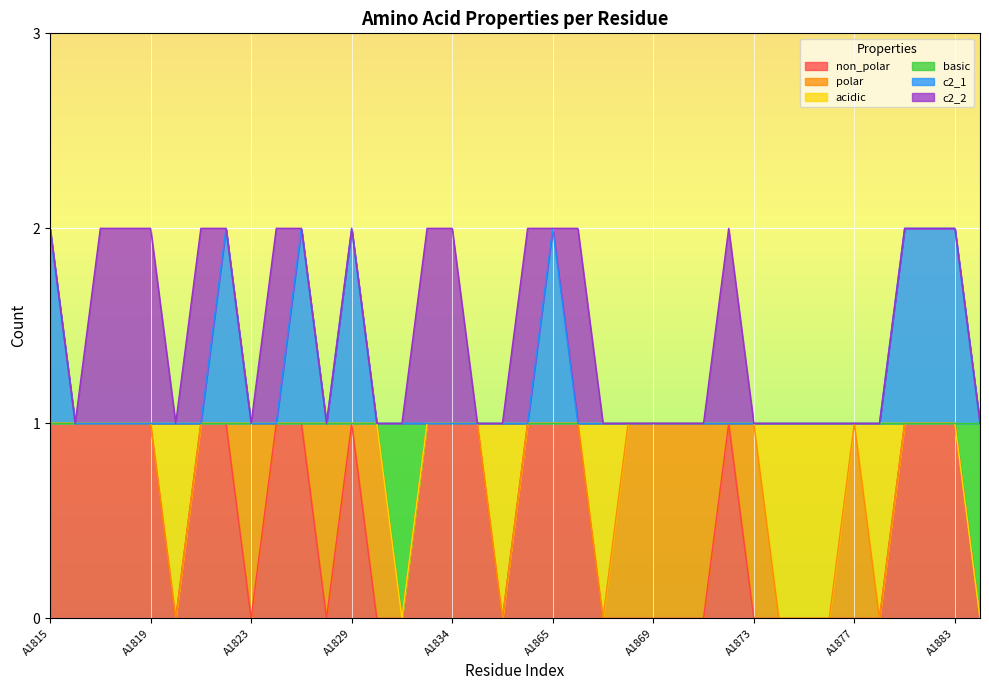

Which series changed the most between A1877 and A1878?

non_polar